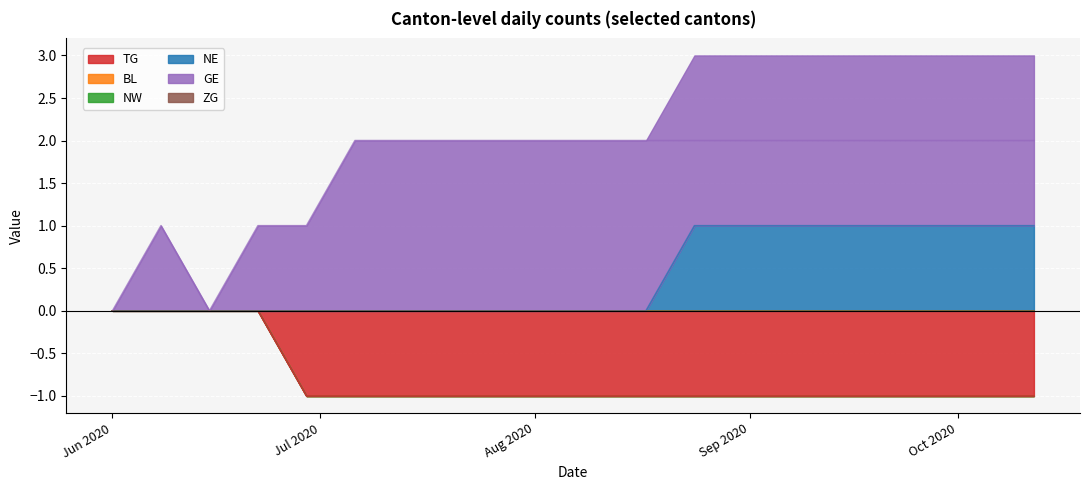

True or false: GE has a value of 3 at 2020-08-10.

False